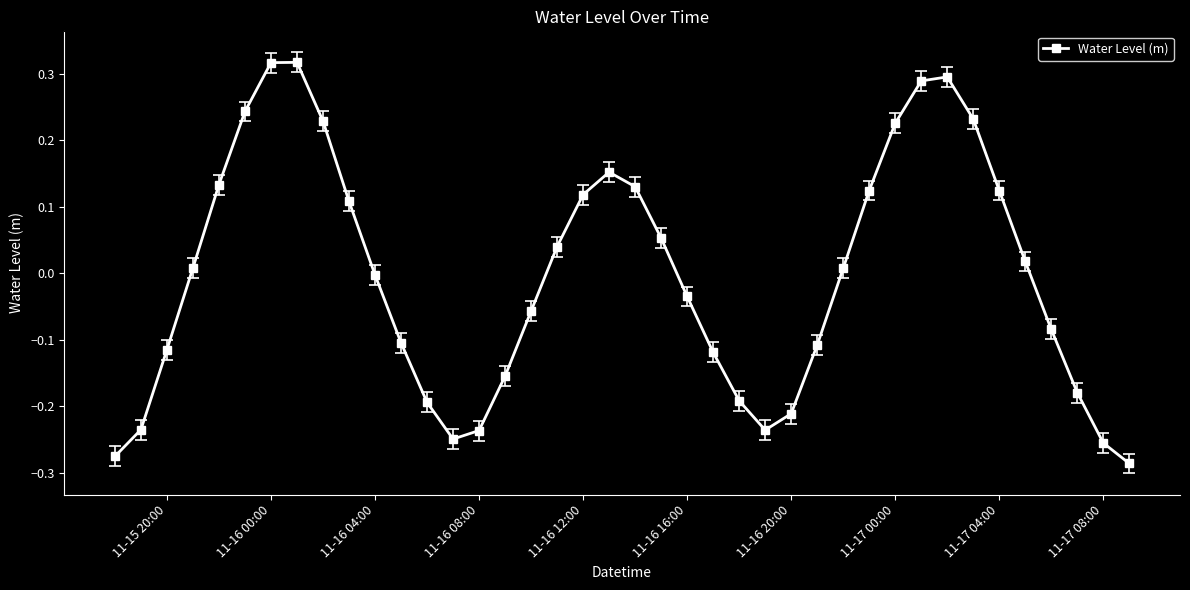

What is the difference between the second highest and second lowest values?

0.6